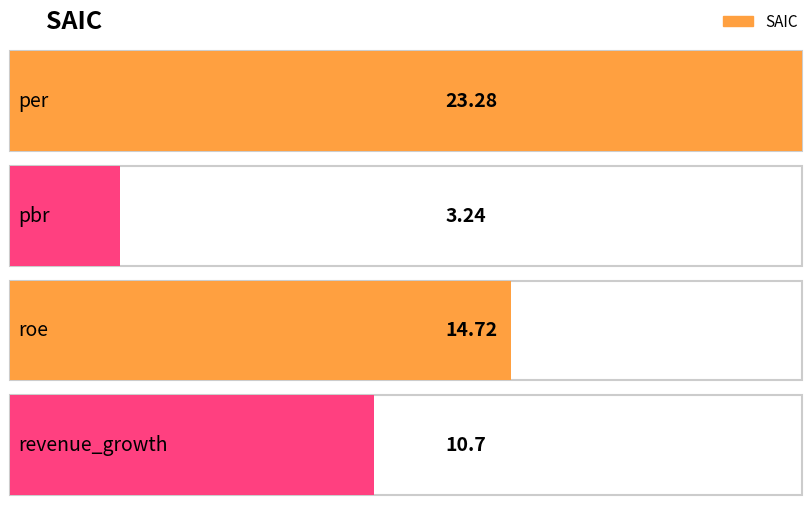

Which has a higher value, per or pbr?

per